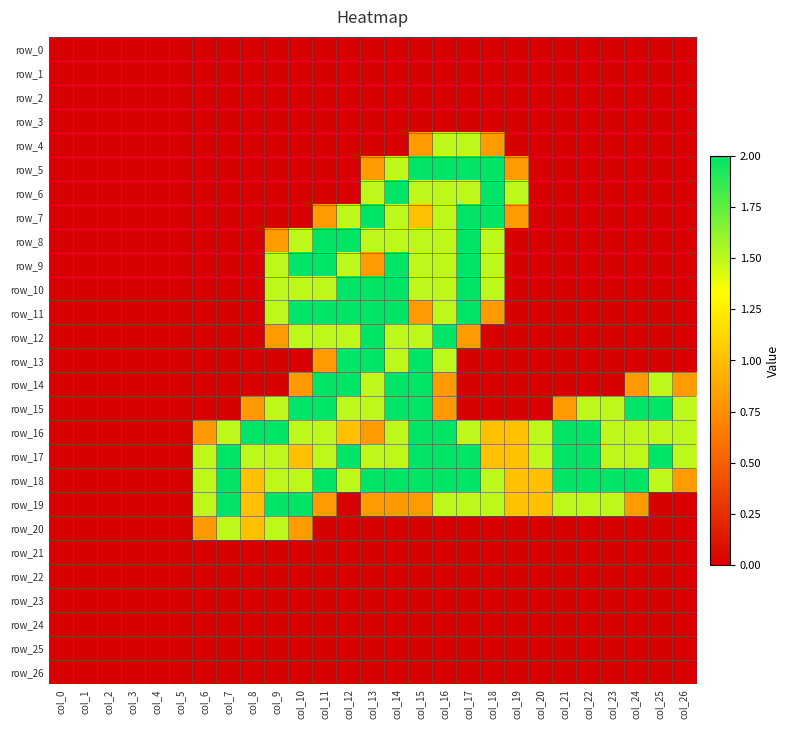

The row_16 series shows 2.5 at col_25. True or false?

False